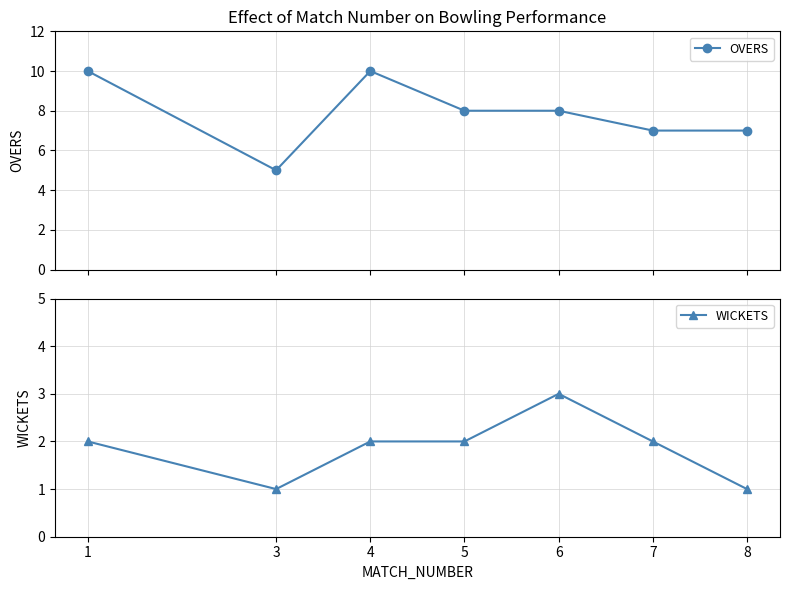

True or false: WICKETS and OVERS cross at least once.

False